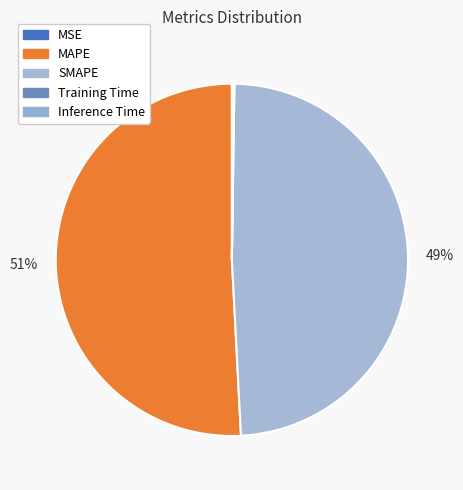

Rank the categories by value from lowest to highest.

MSE, Training Time, Inference Time, SMAPE, MAPE